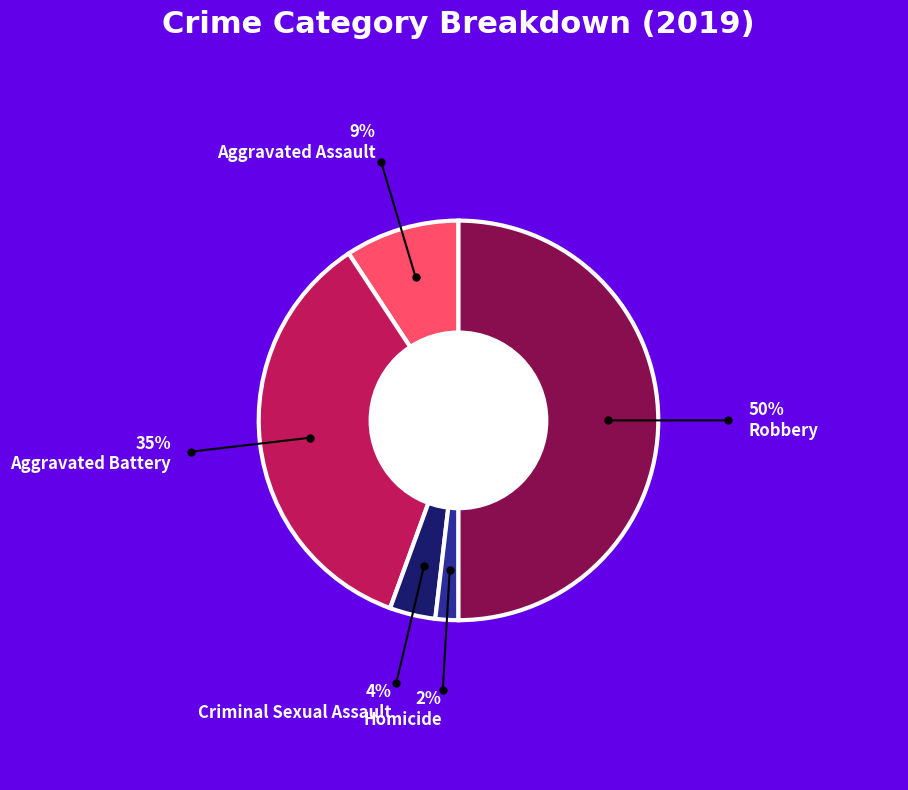

Is it true that Aggravated Battery is 24% of the pie?

False